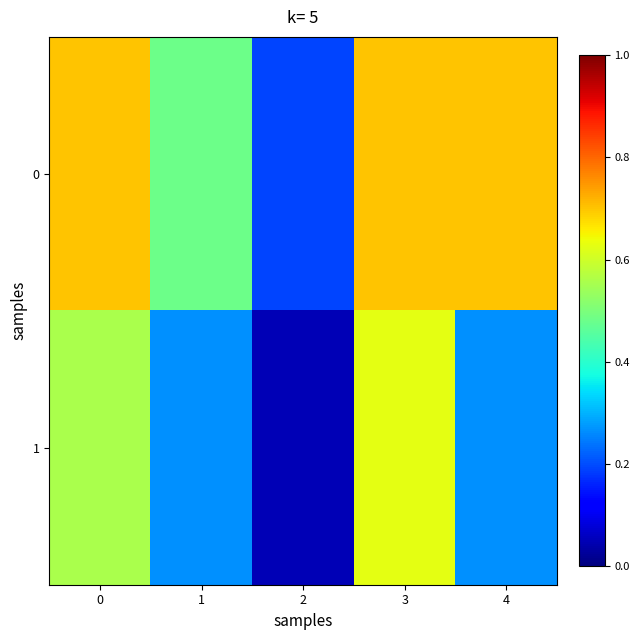

How many categories are shown in the chart?

5